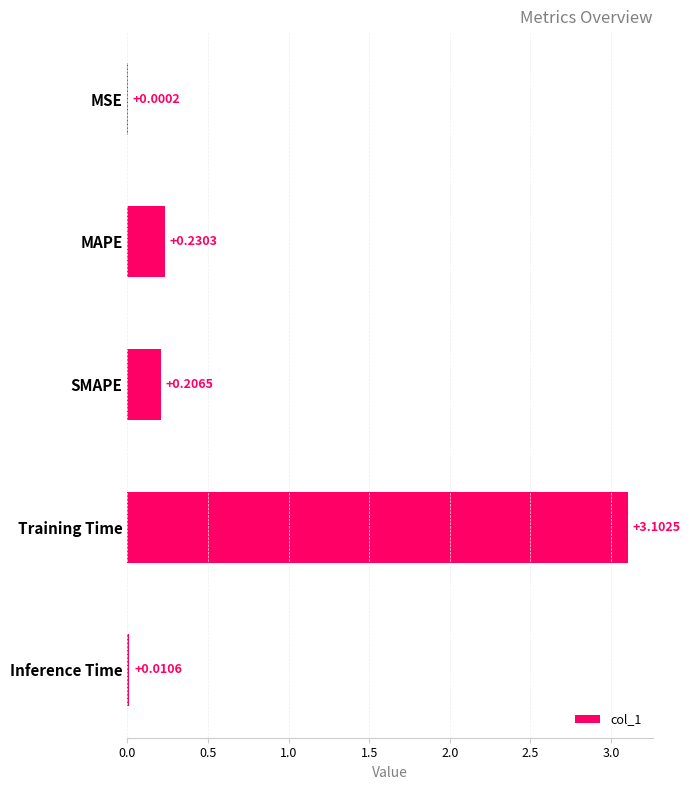

At which label is the value closest to 1?

MAPE